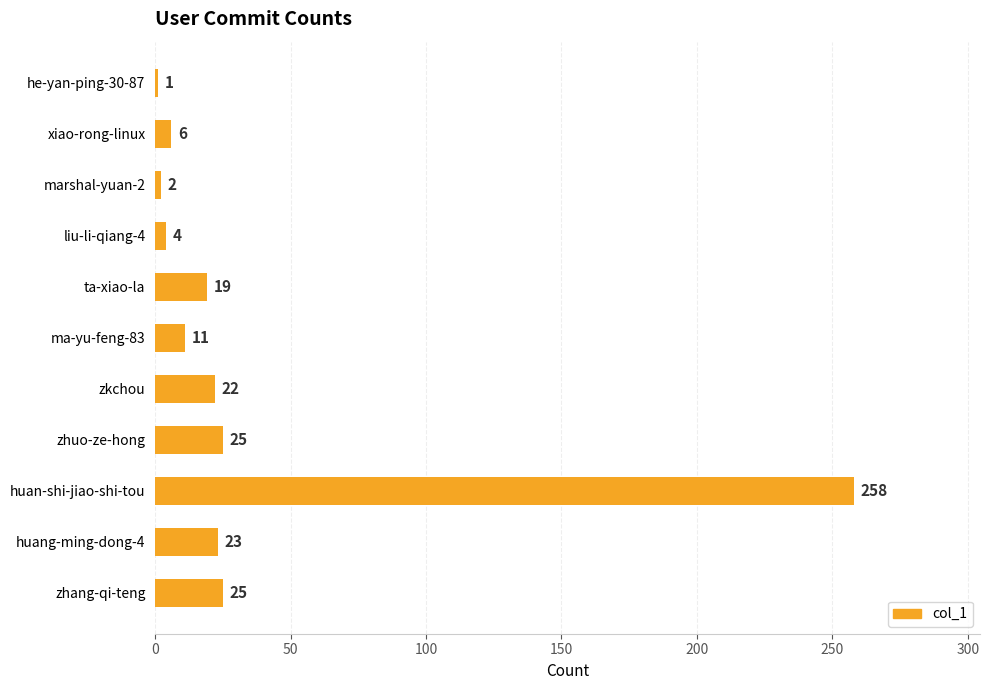

The chart shows a value of 258 at huan-shi-jiao-shi-tou. True or false?

True